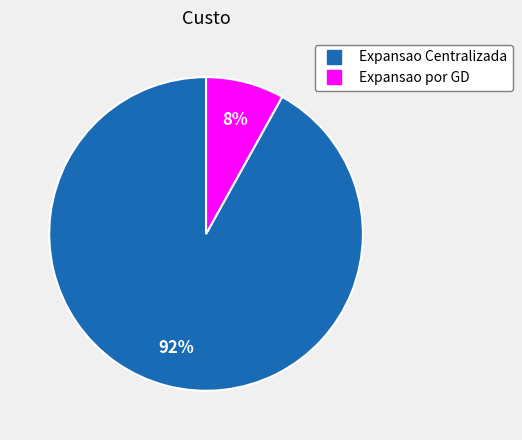

To the nearest percent, what is the average slice percentage?

50%